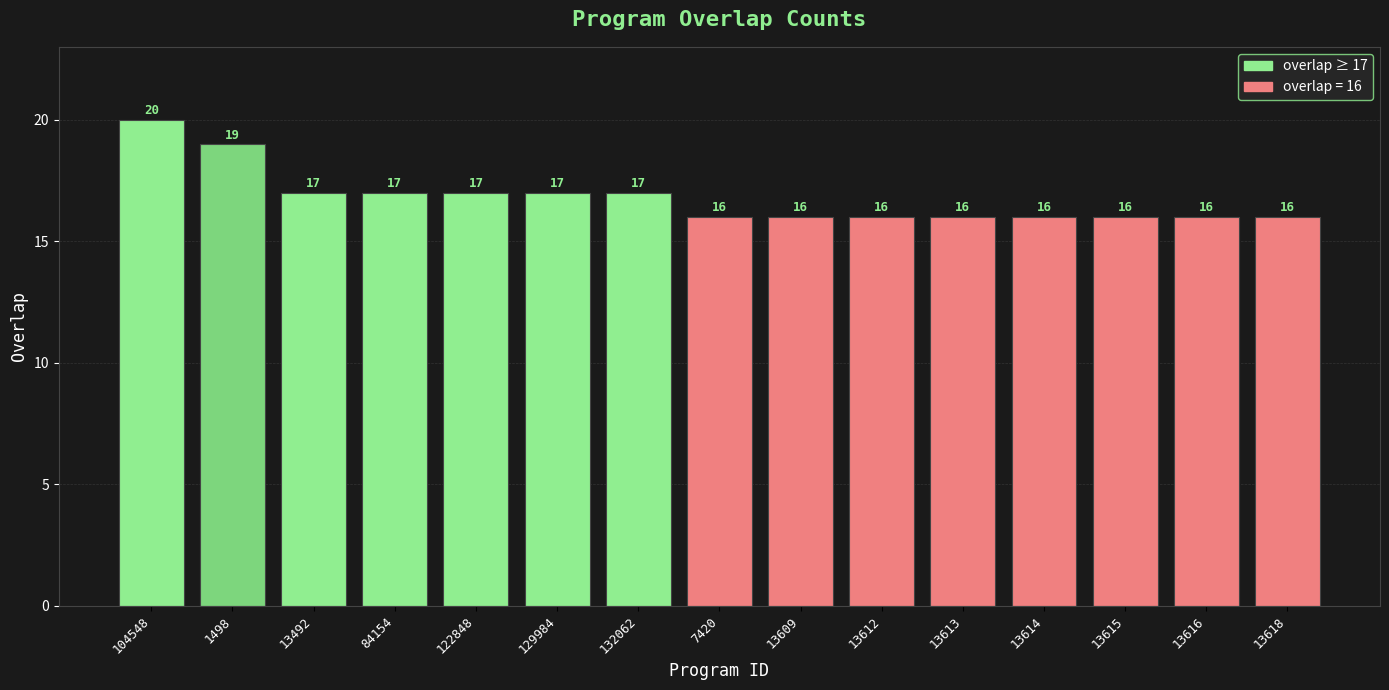

How many data points does each series have?

15